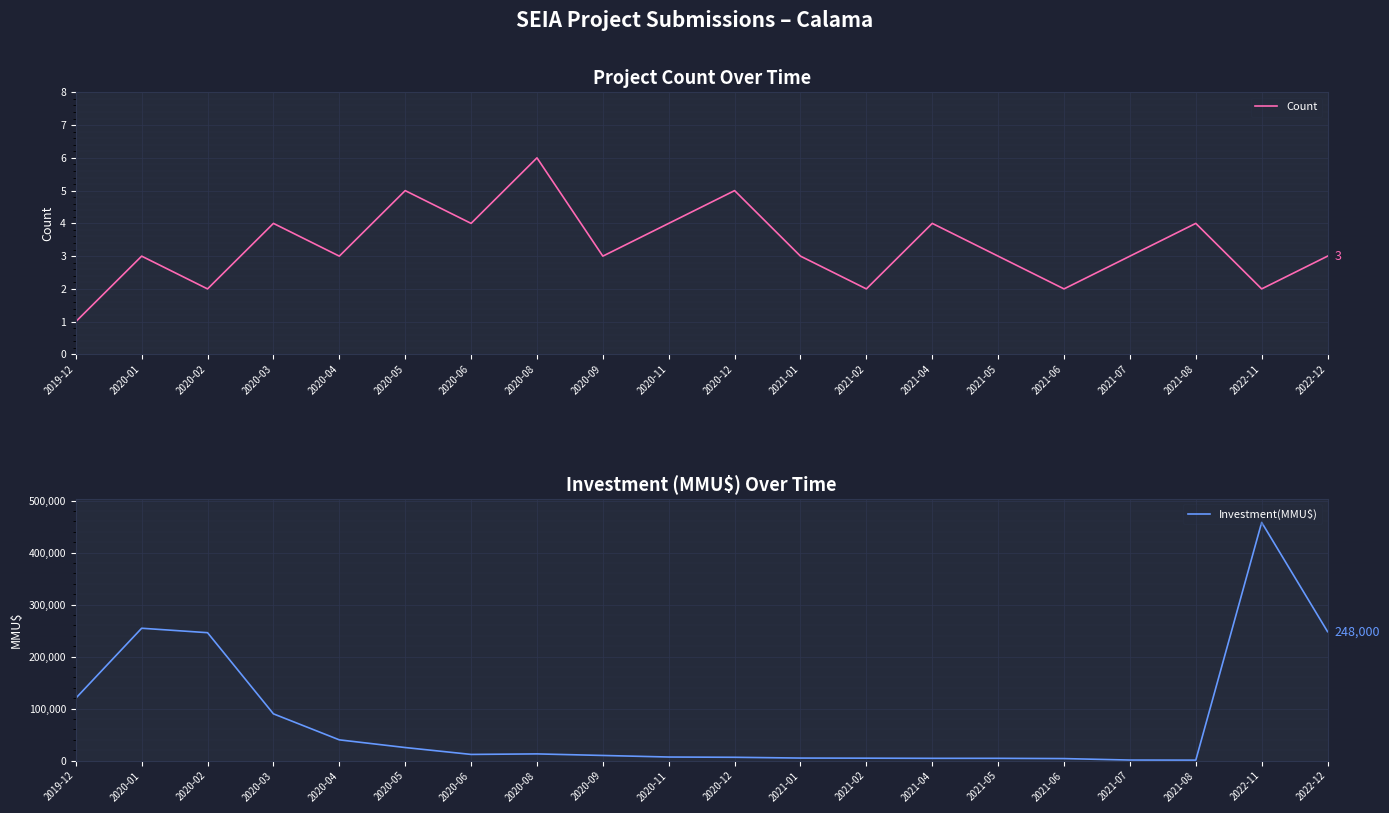

What is the total value across all series at 2021-08?

1004